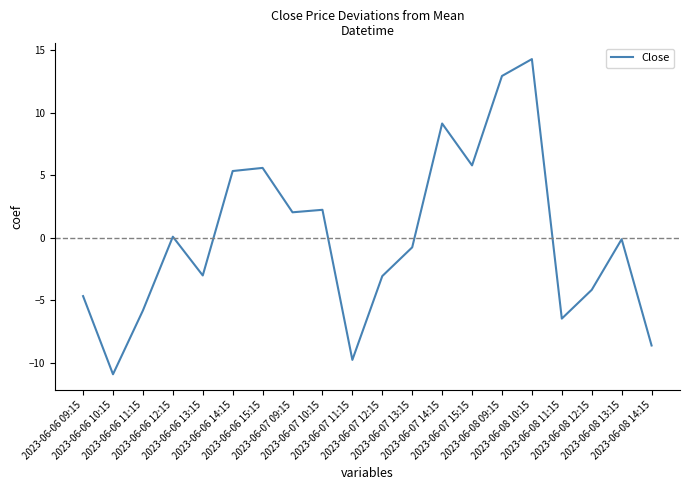

How many lines are shown in the chart?

1